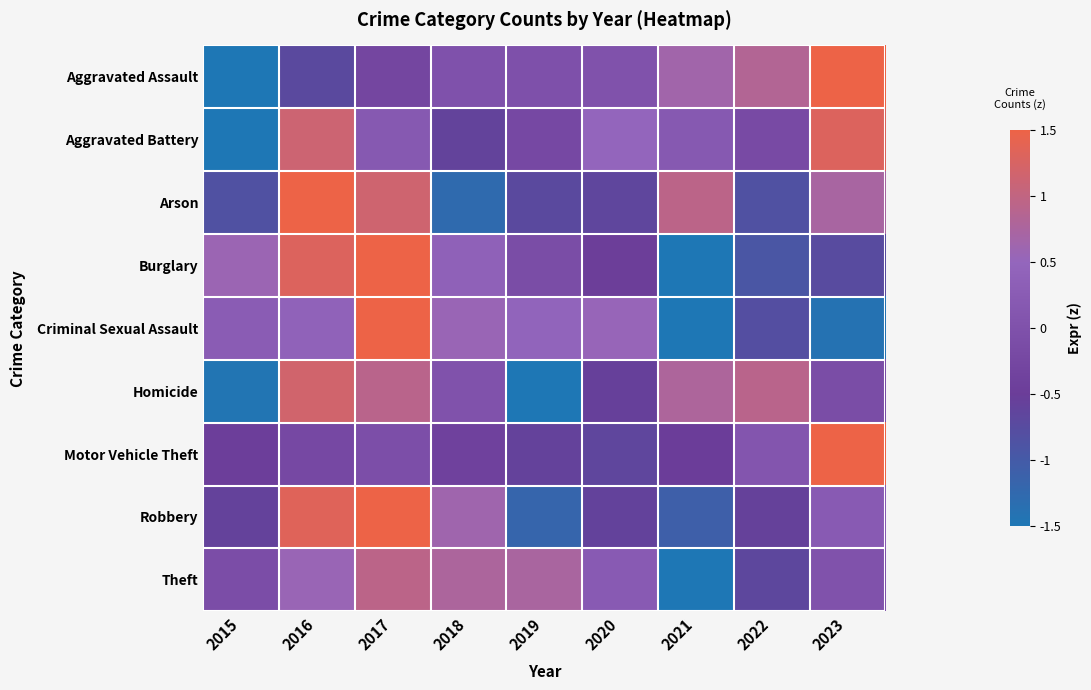

Between 2018 and 2023, which series saw the biggest shift?

Motor Vehicle Theft